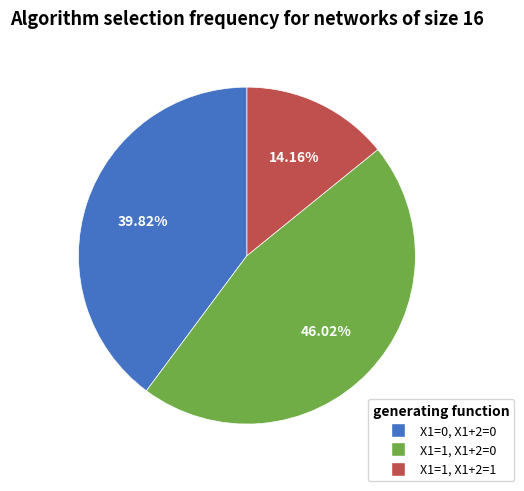

Is there any slice that represents more than half of the pie?

No